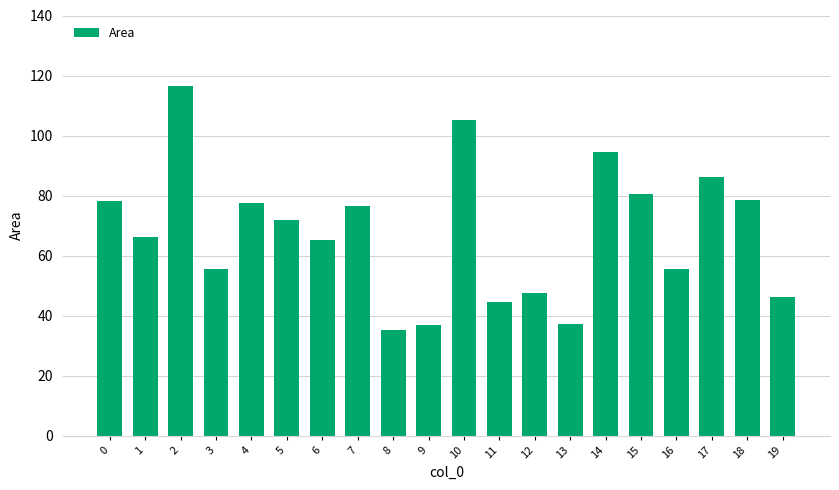

What is the difference between the second highest and minimum values?

69.8